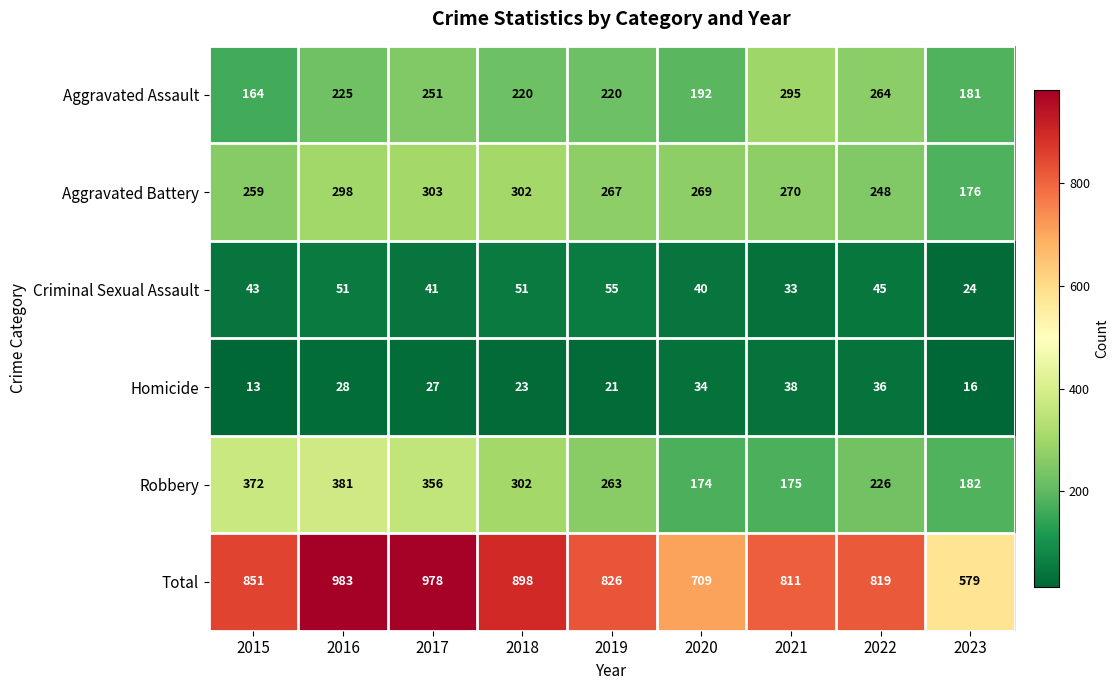

Where is Total nearest to the value 781?

2021